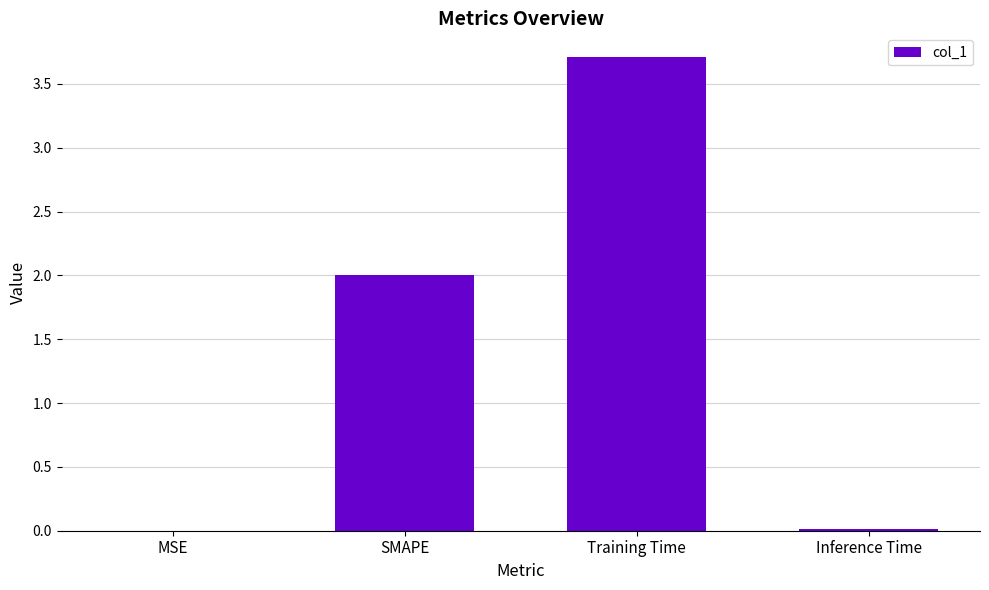

What is the maximum value shown in the chart?

3.7